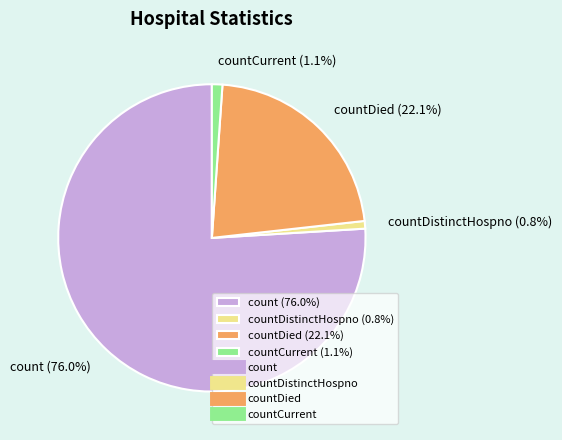

How many slices are in this pie chart?

4